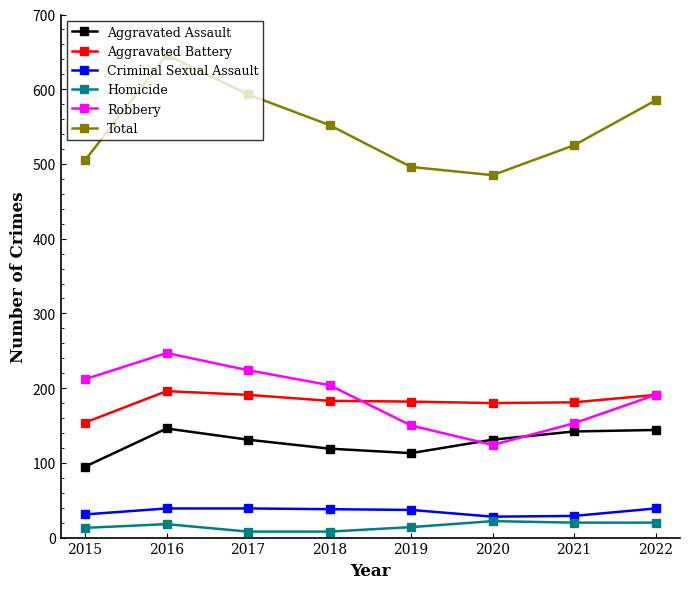

What is the sum of all Aggravated Battery values?

1458